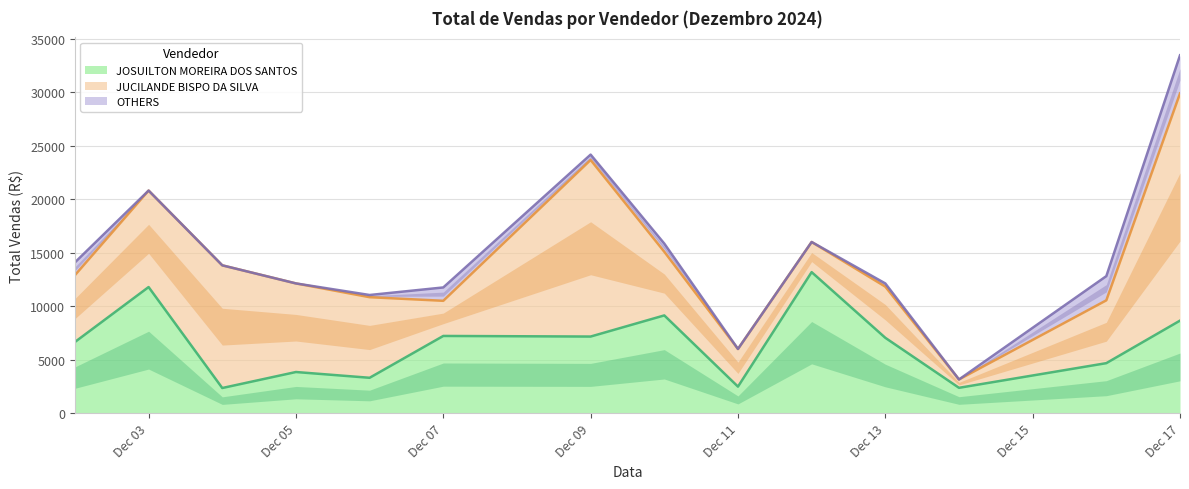

Count the number of data series in this chart.

3